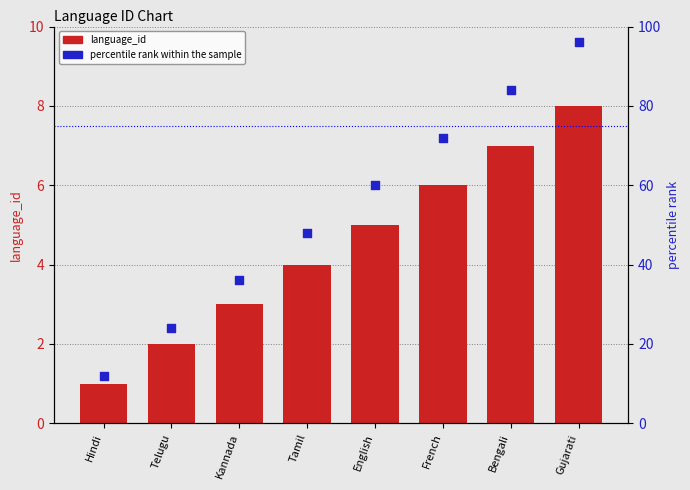

Which series has the largest total across all categories?

percentile rank within the sample